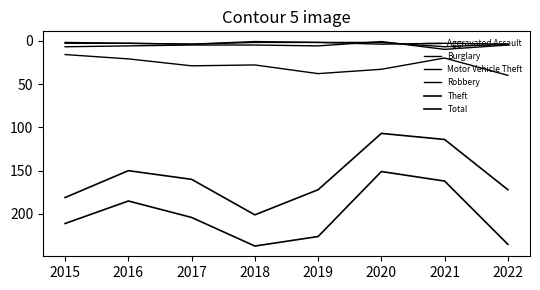

What is the greatest value displayed?

237